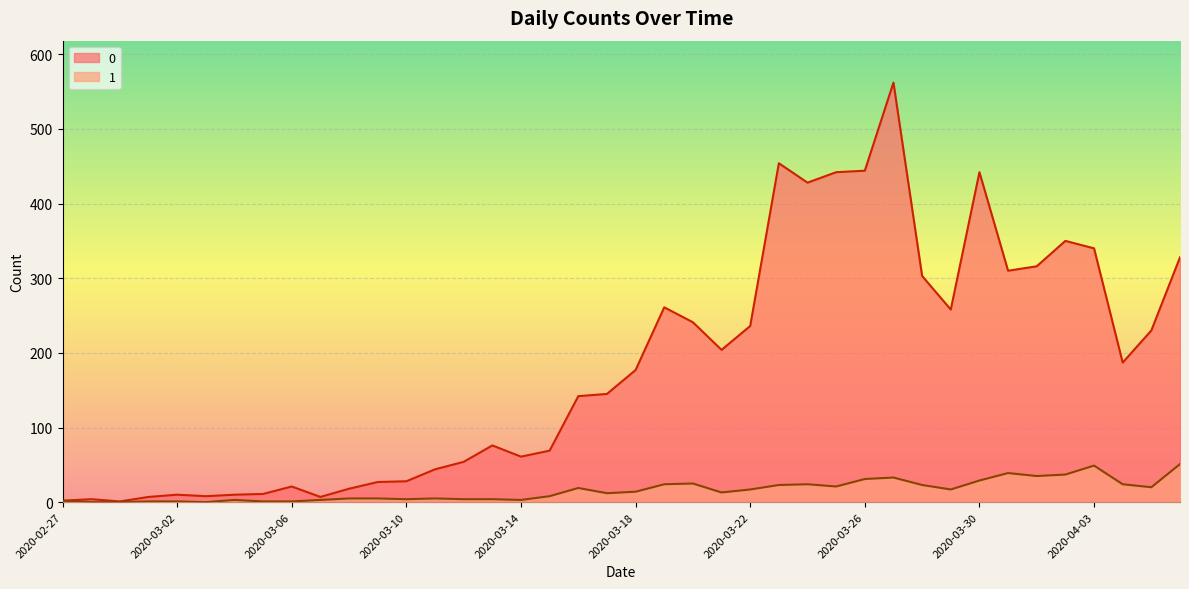

Which label corresponds to the smallest value in the chart?

2020-02-28